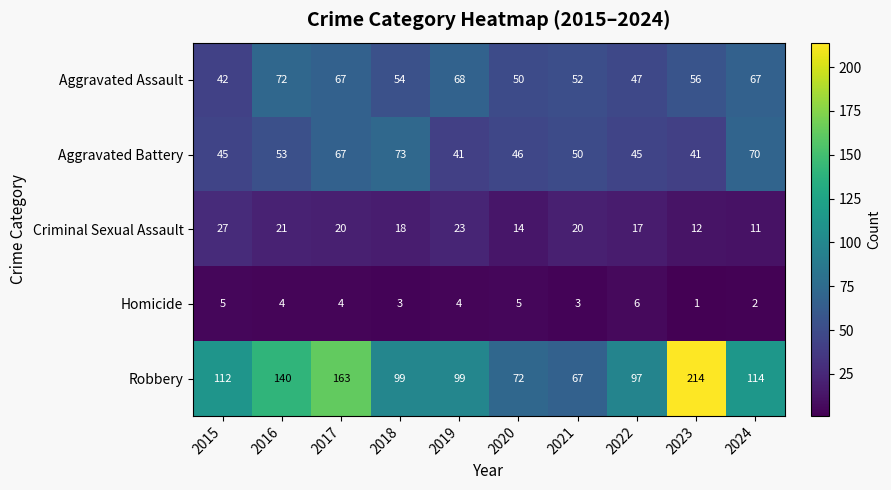

True or false: Robbery has a value of 99 at 2019.

True